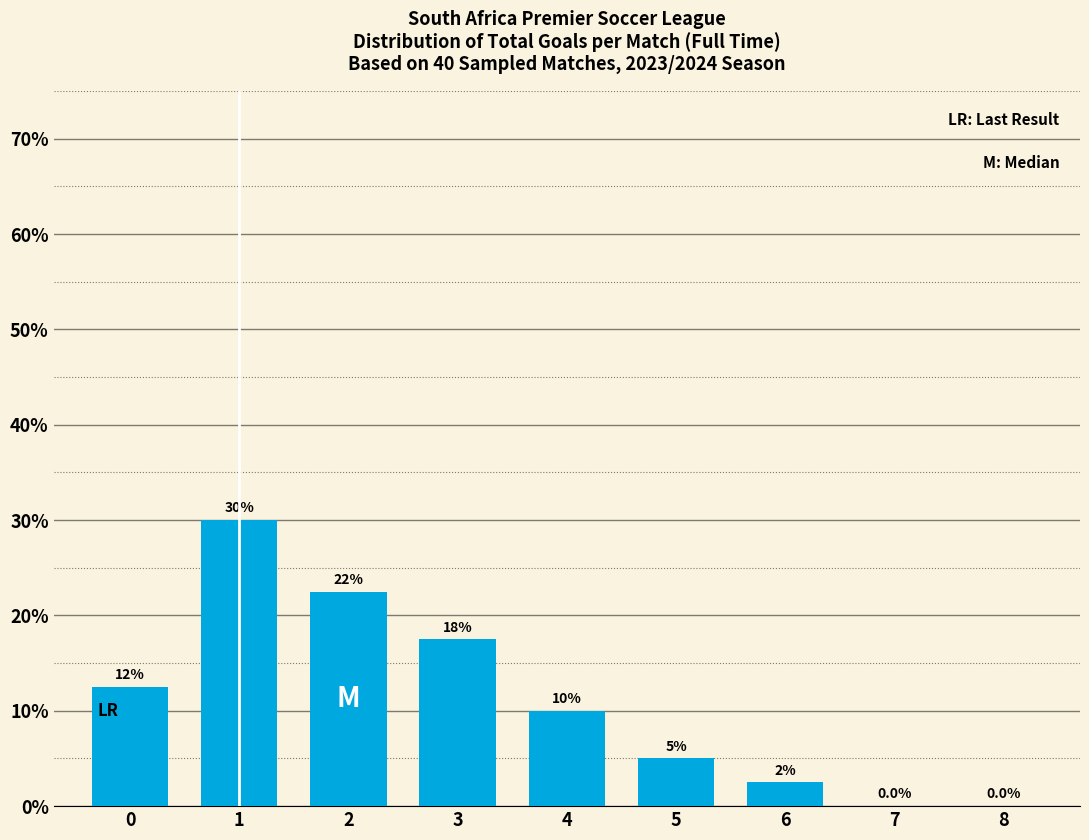

Reading left to right, what are all the values shown in this chart?

0=12.5	1=30.0	2=22.5	3=17.5	4=10.0	5=5.0	6=2.5	7=0.0	8=0.0